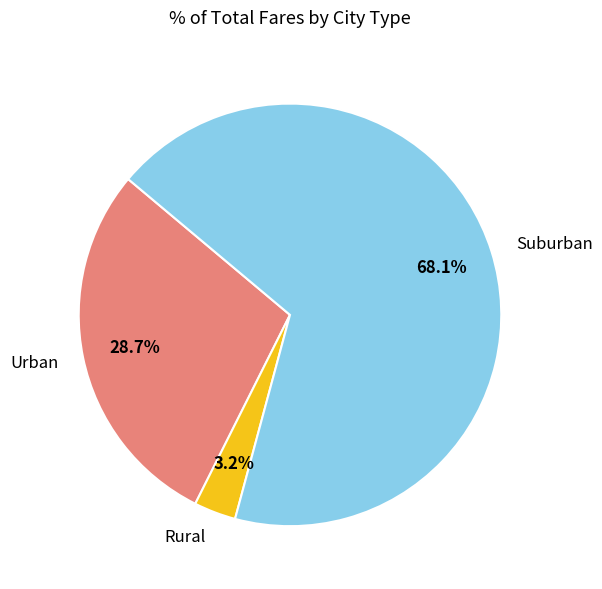

Count the number of slices in the pie.

3